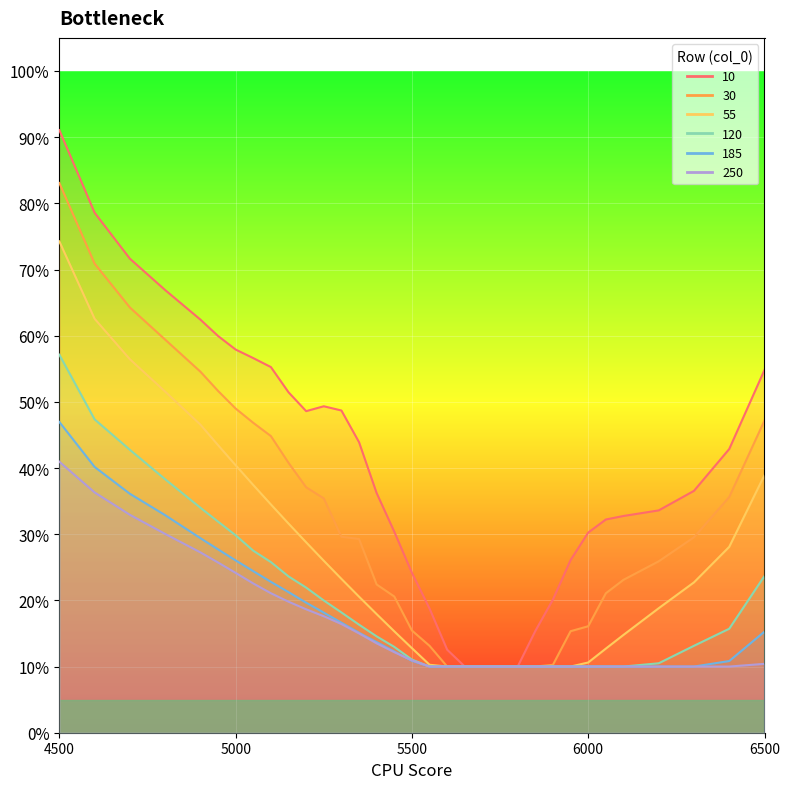

True or false: 120 has more than 0 points higher than both neighbors.

False